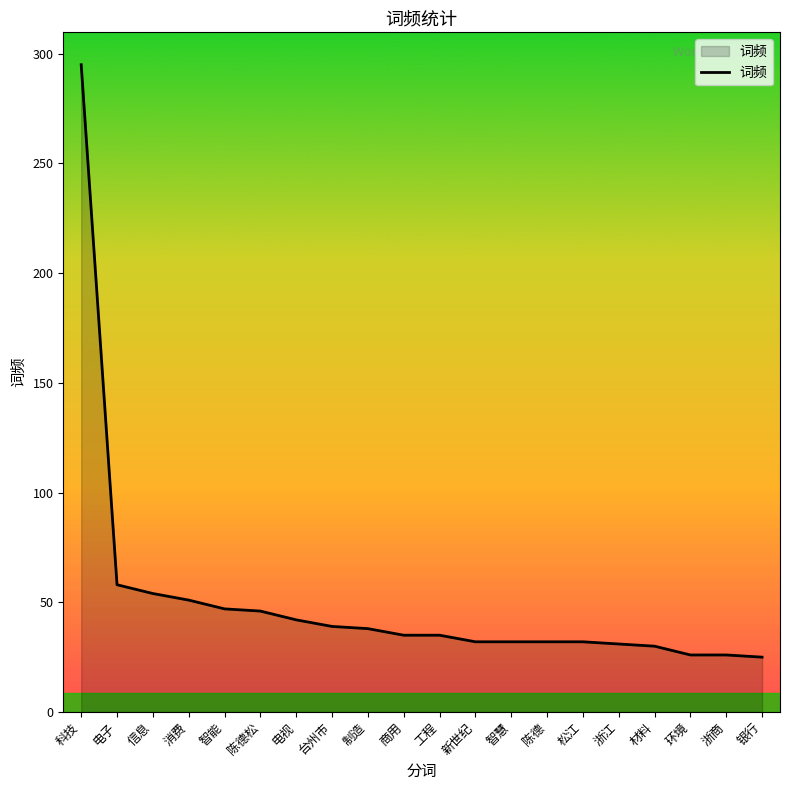

Between 科技 and 浙商, which is larger?

科技